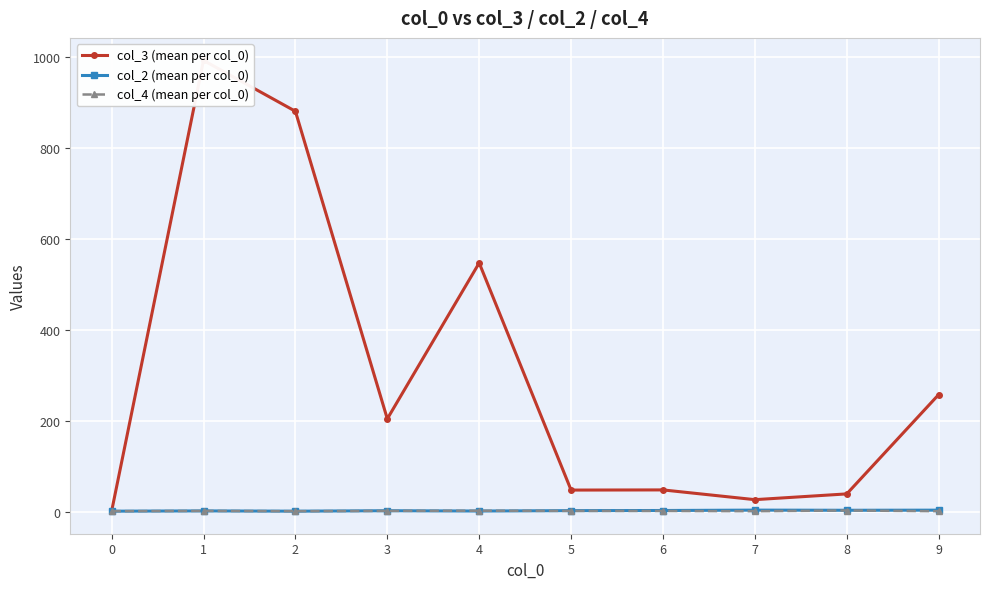

What is the value of the col_4 (mean per col_0) point at the 6th from the left?

1.6